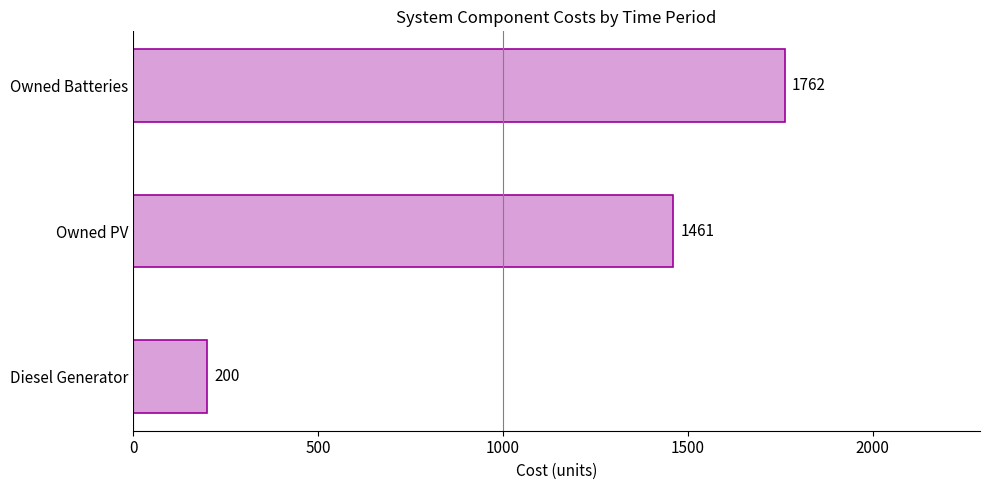

What is the difference between the maximum and minimum values?

1562